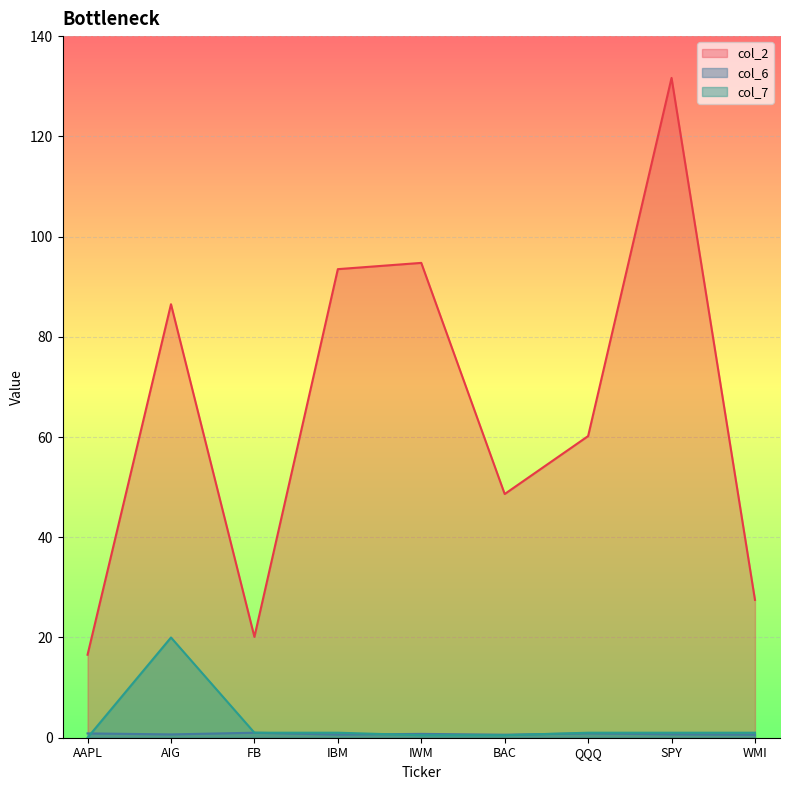

What are all the series names shown in the legend?

col_2, col_6, col_7